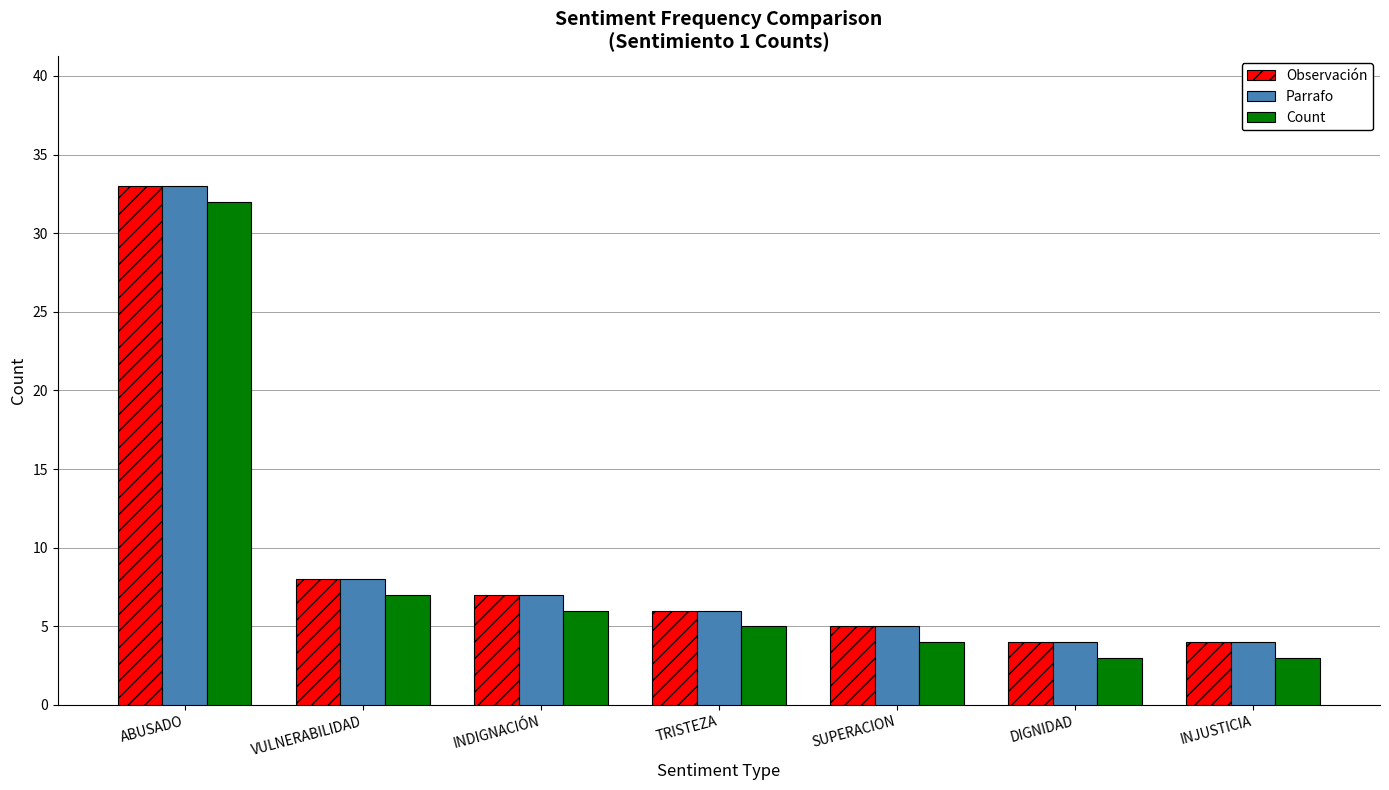

What is the minimum value for Parrafo?

4